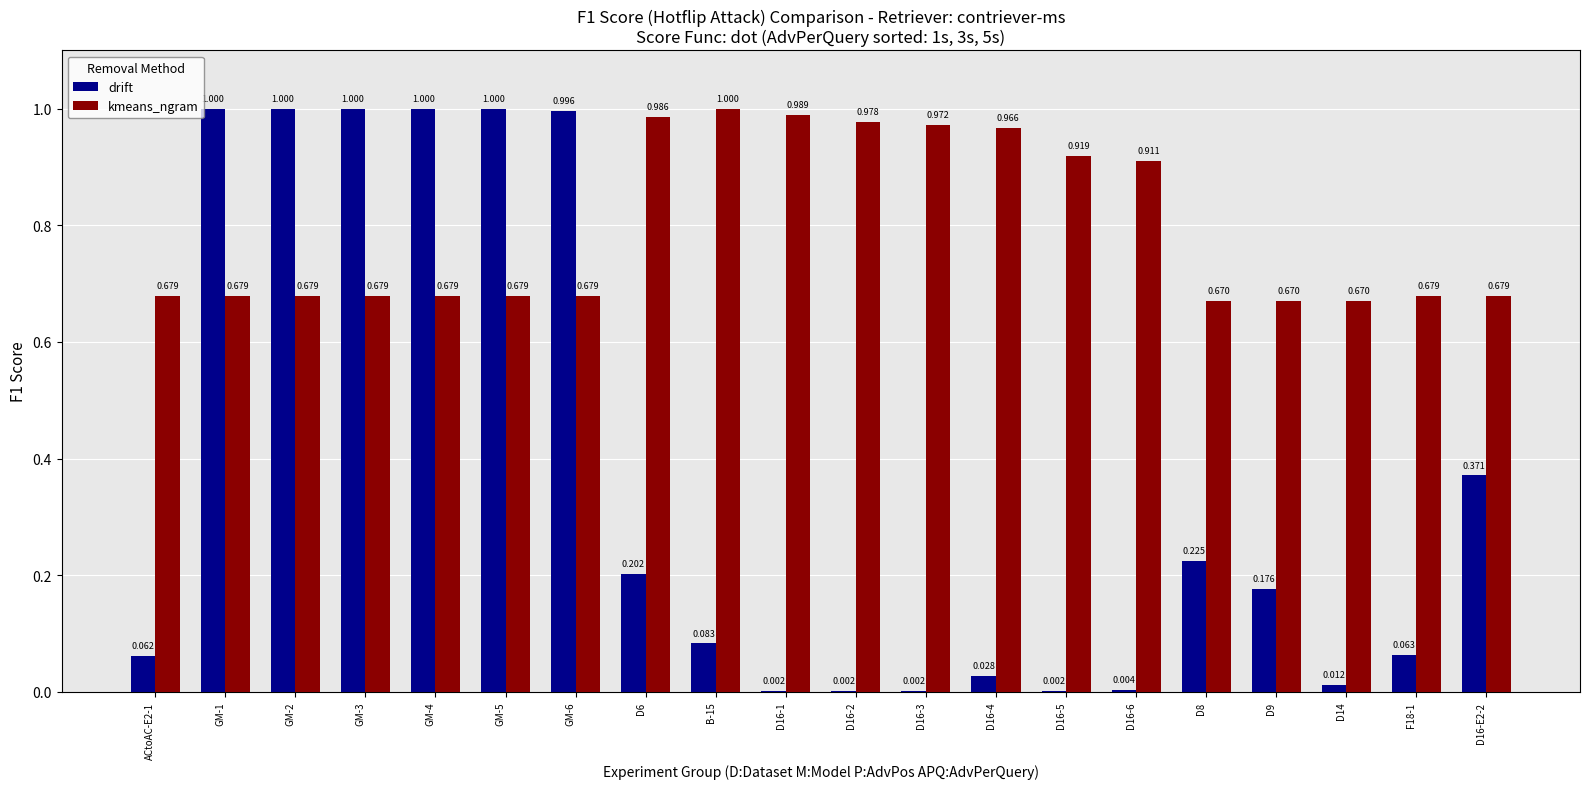

Which series changed the most between GM-2 and F18-1?

drift